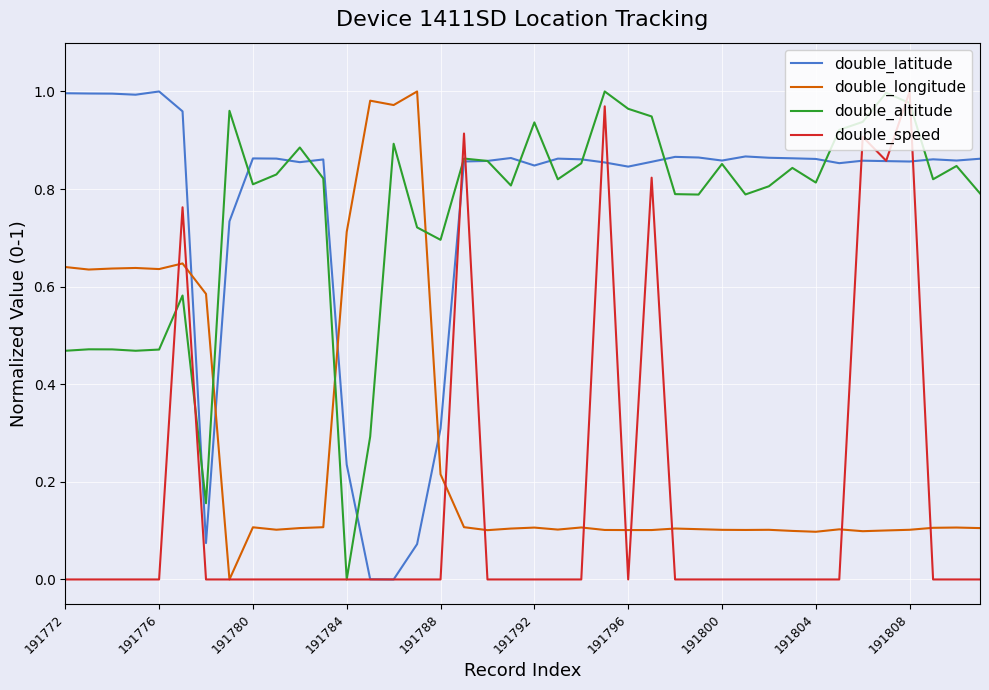

How many intersections are there between double_longitude and double_latitude?

4